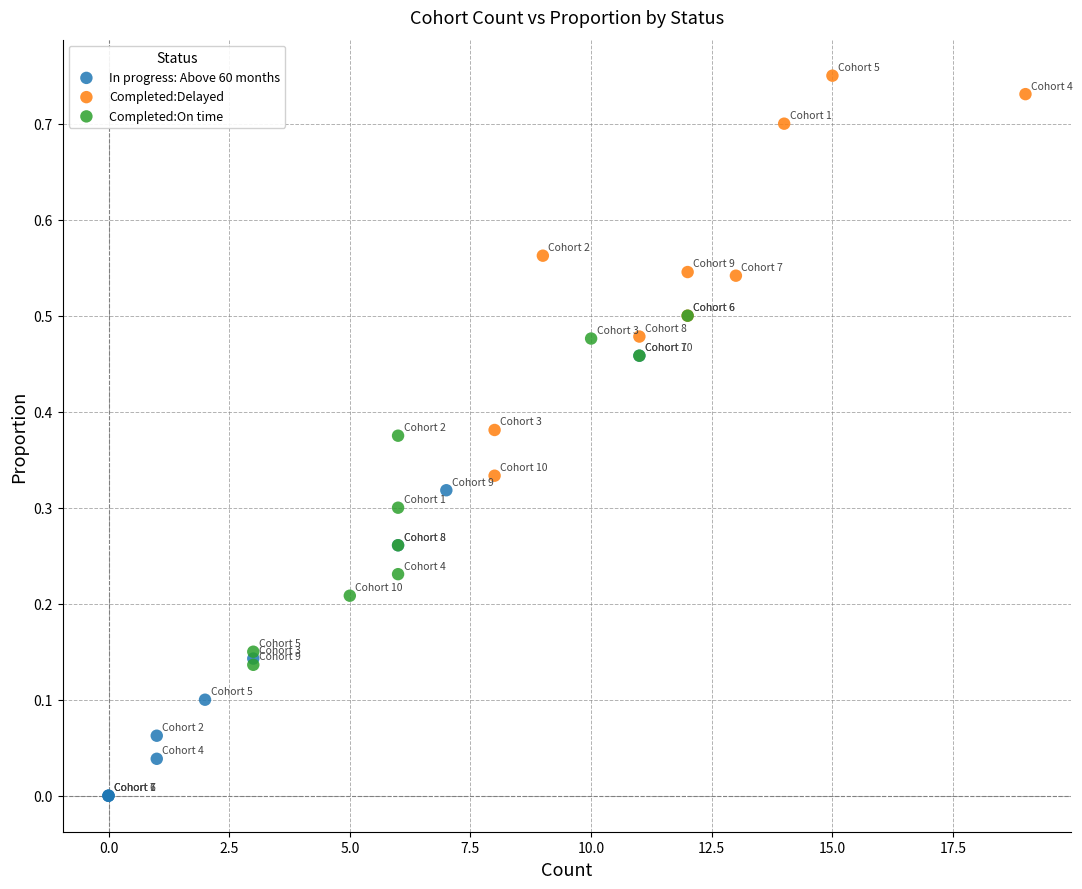

Which series reaches the minimum Y coordinate?

In progress: Above 60 months